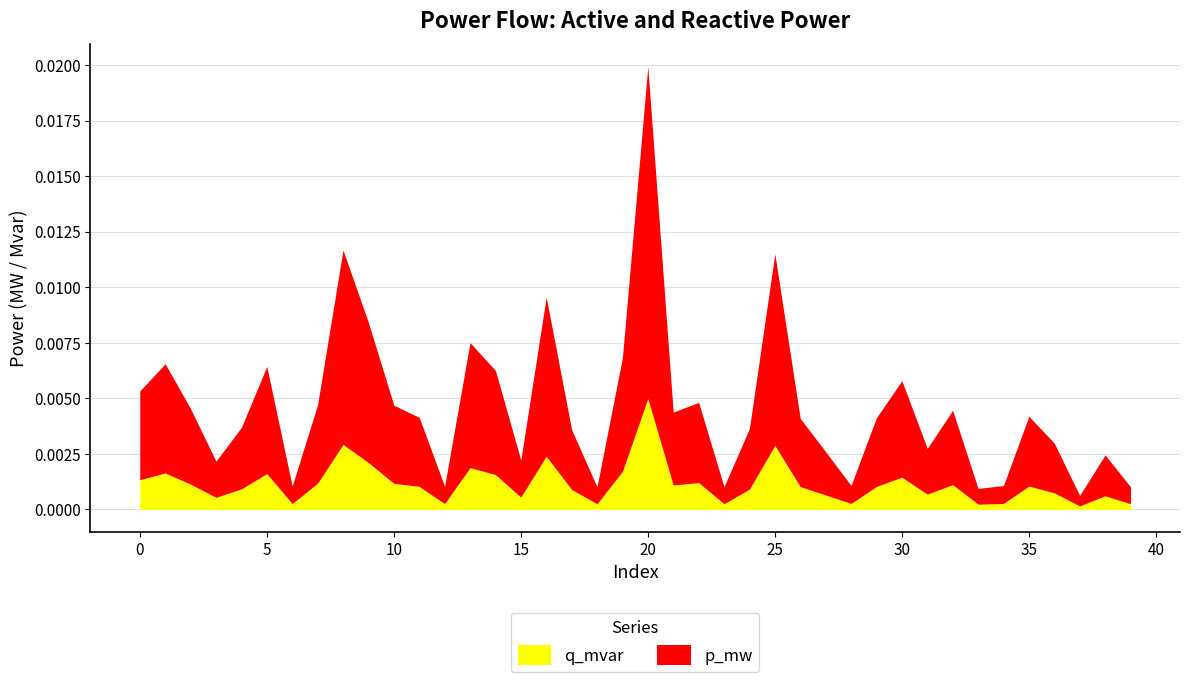

What are all the series names shown in the legend?

q_mvar, p_mw